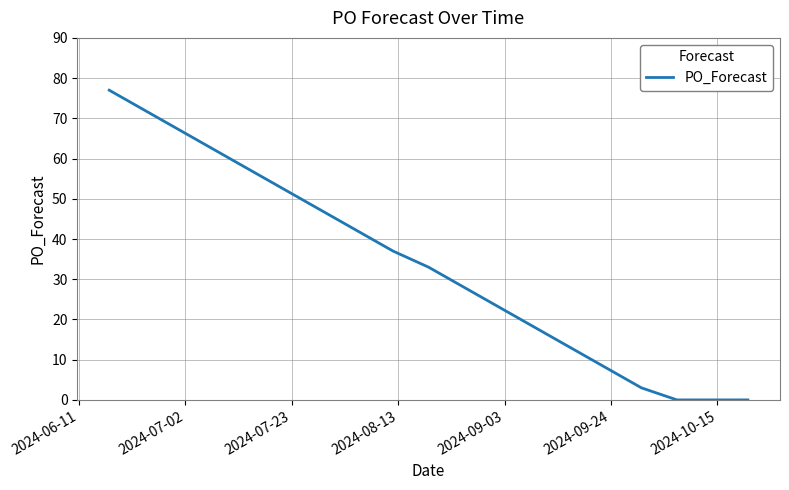

What is the greatest value displayed?

77